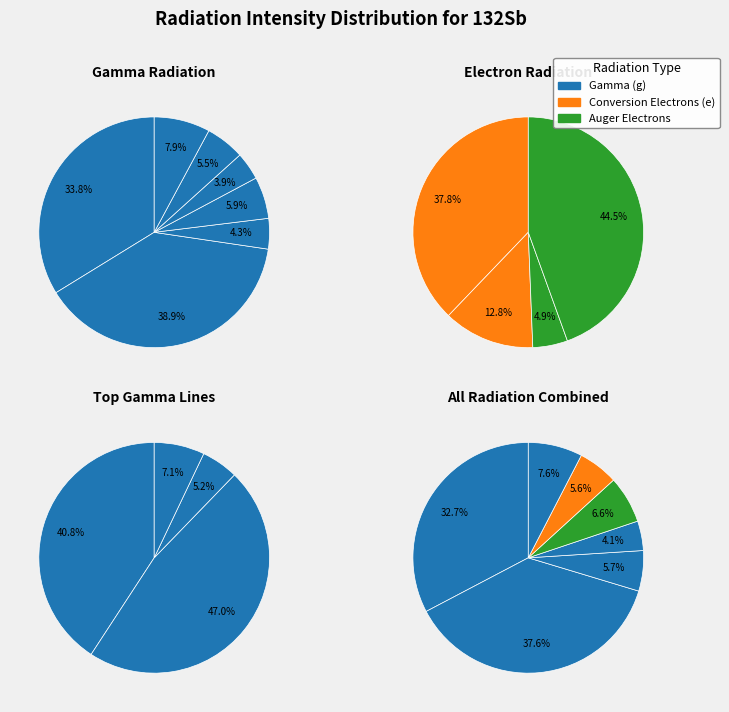

True or false: e accounts for 24% of the total.

False